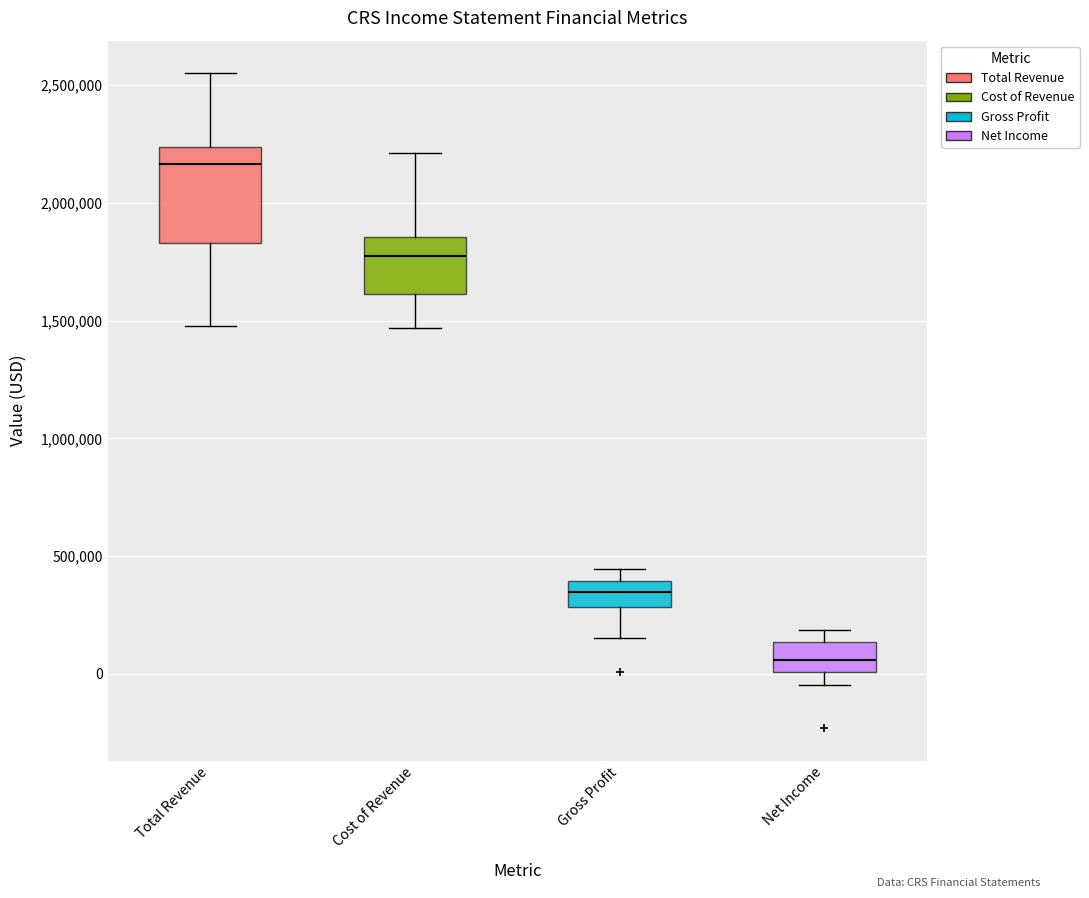

Reading left to right, read every box against the y-axis: the position of its median line, the range the box covers, and the ends of its whiskers. The values are not printed on the chart, so give them approximately, as read against the axis.

Total Revenue: median 2150000, box 1850000 to 2250000, whiskers 1500000 to 2550000
Cost of Revenue: median 1750000, box 1600000 to 1850000, whiskers 1450000 to 2200000
Gross Profit: median 350000, box 300000 to 400000, whiskers 150000 to 450000
Net Income: median 50000, box 0 to 150000, whiskers -50000 to 200000